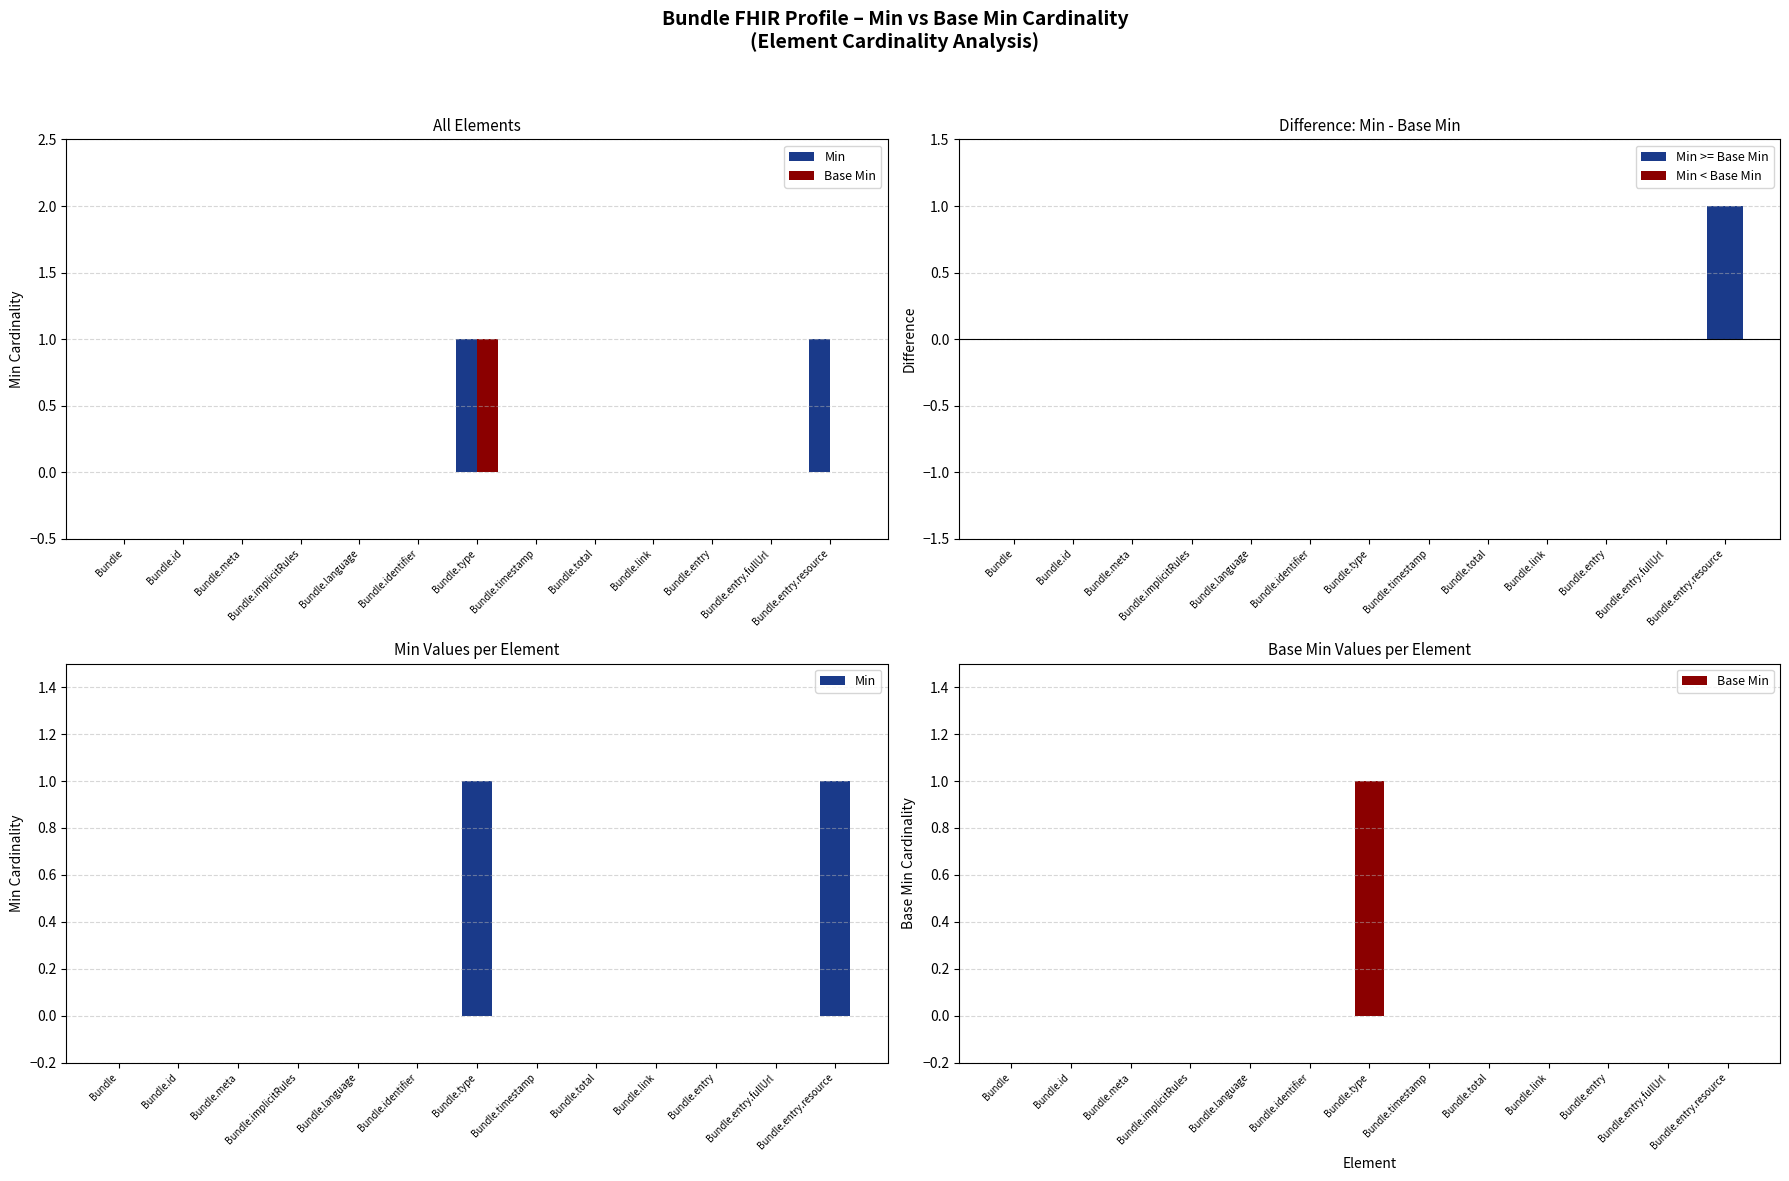

At how many categories does at least one series exceed 0?

2